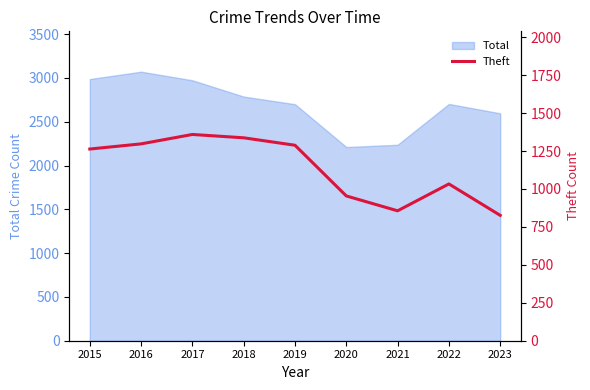

Which category has the lowest value across all series?

2023